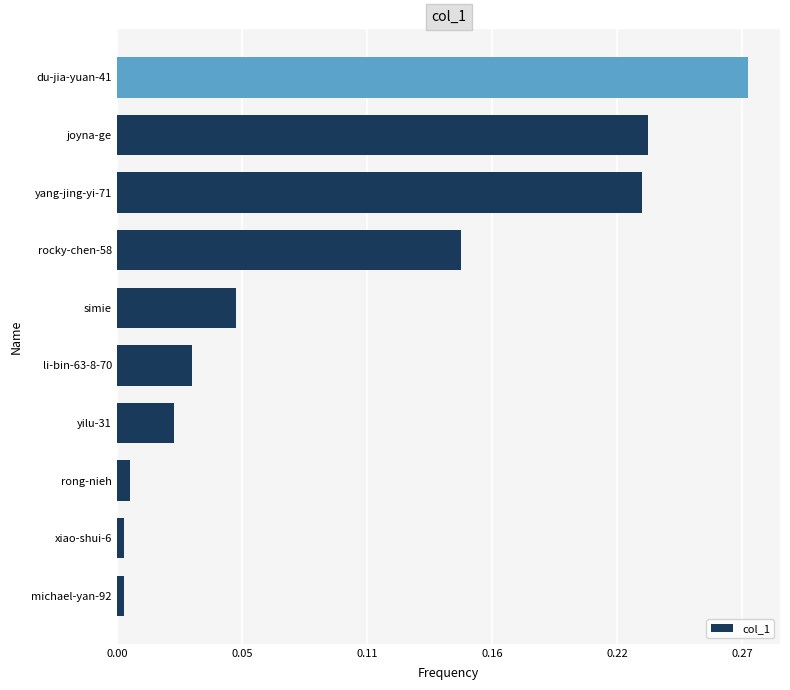

Does the chart contain any negative values?

No